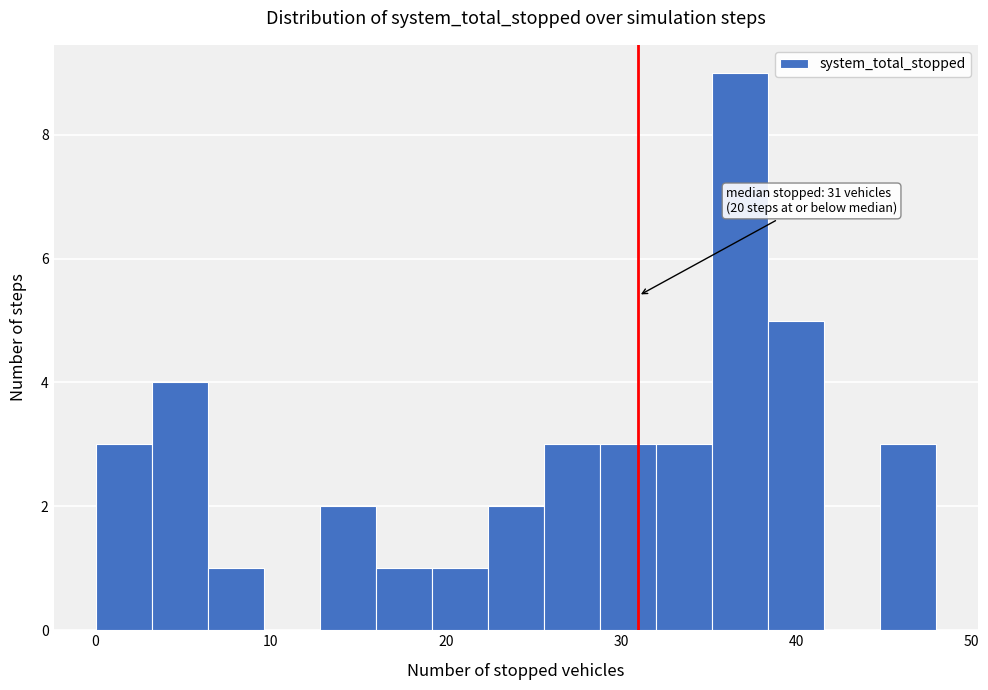

Around what value on the x-axis is the tallest bar? Give the approximate position of its centre, as read against the axis.

37